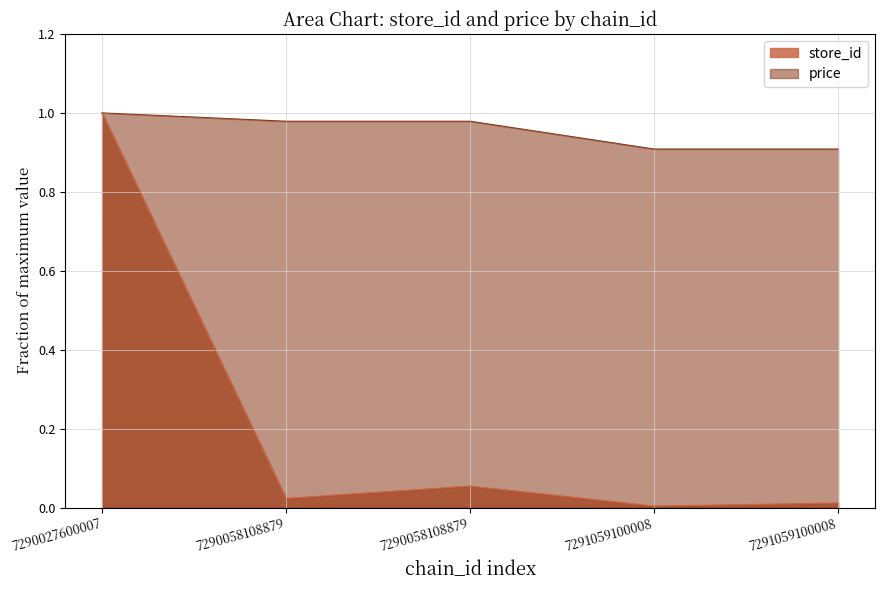

Where is price nearest to the value 0?

7291059100008